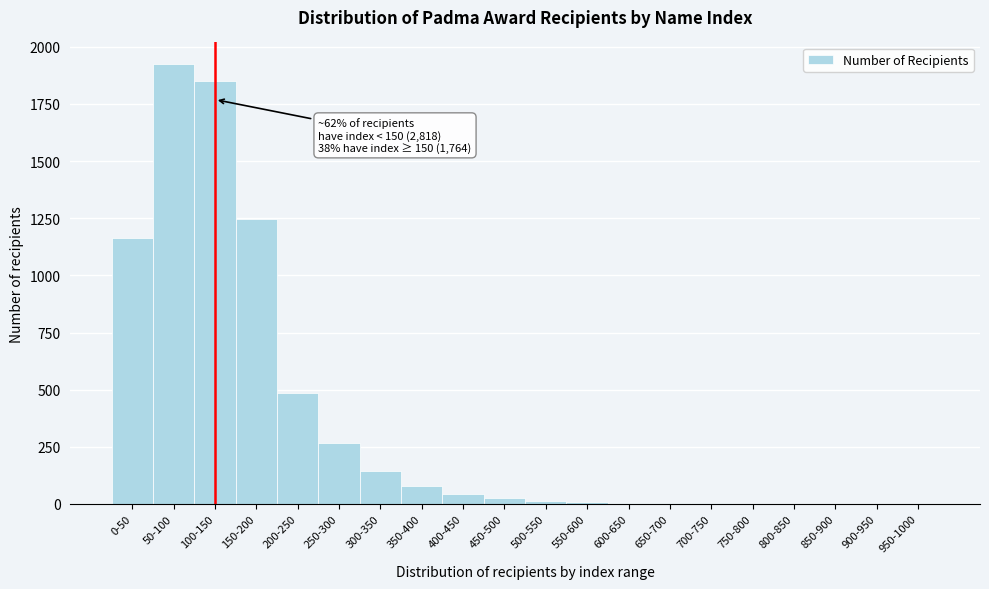

Is it true that the value at 0-50 is 507?

False